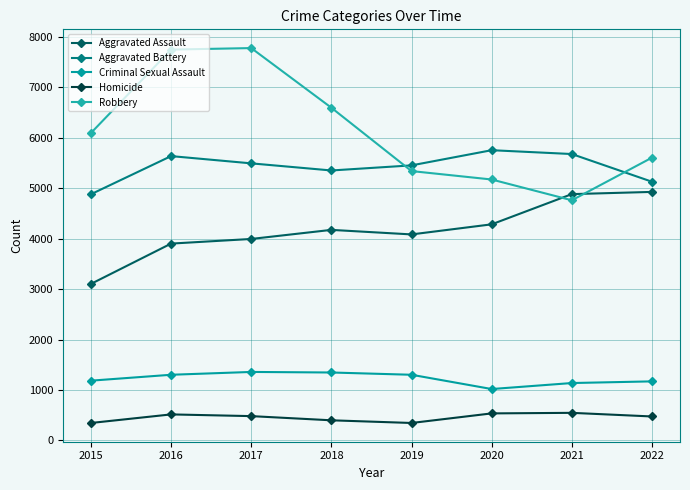

How many interior local peaks does the Homicide series have?

2